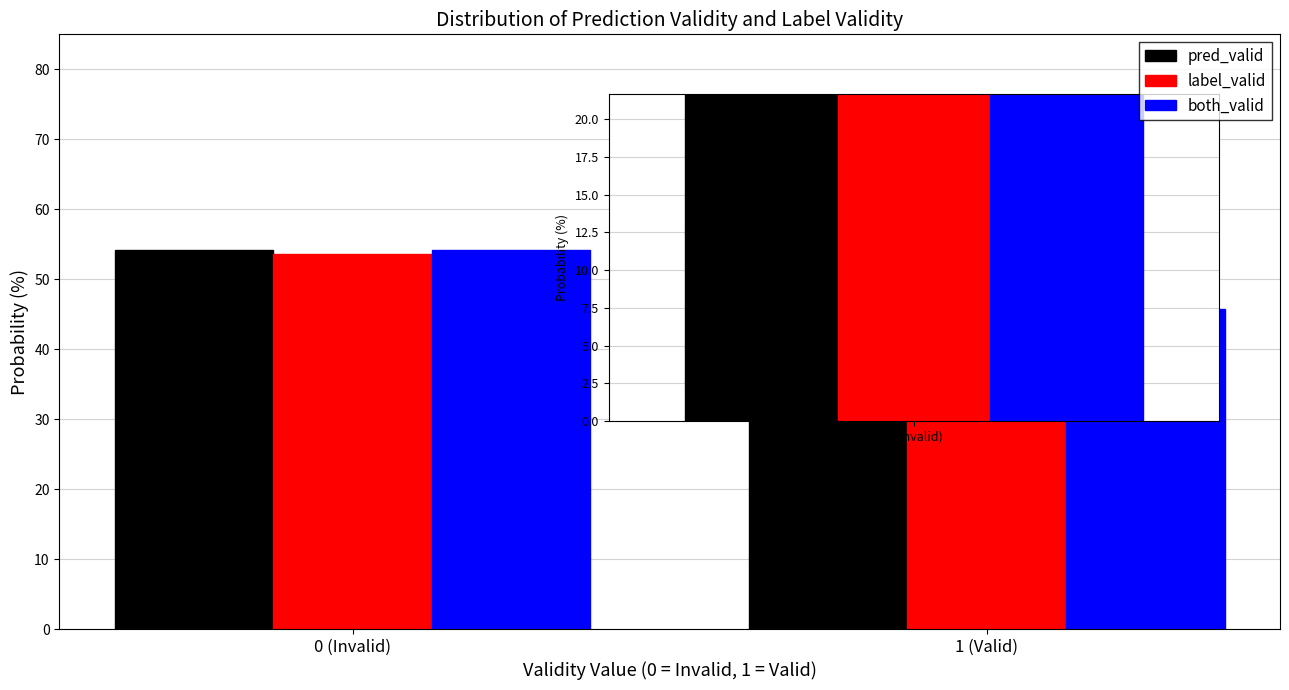

Reading left to right, transcribe all the data shown in this chart.

pred_valid: 54.2	45.8
label_valid: 53.7	46.3
both_valid: 54.2	45.8